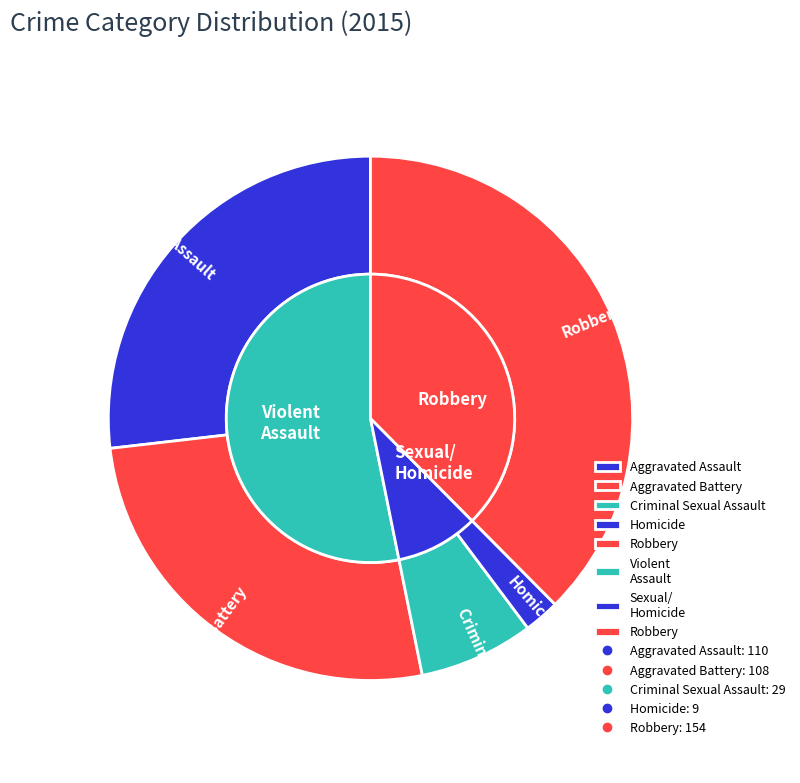

Is it true that 2 is 15% of the pie?

False